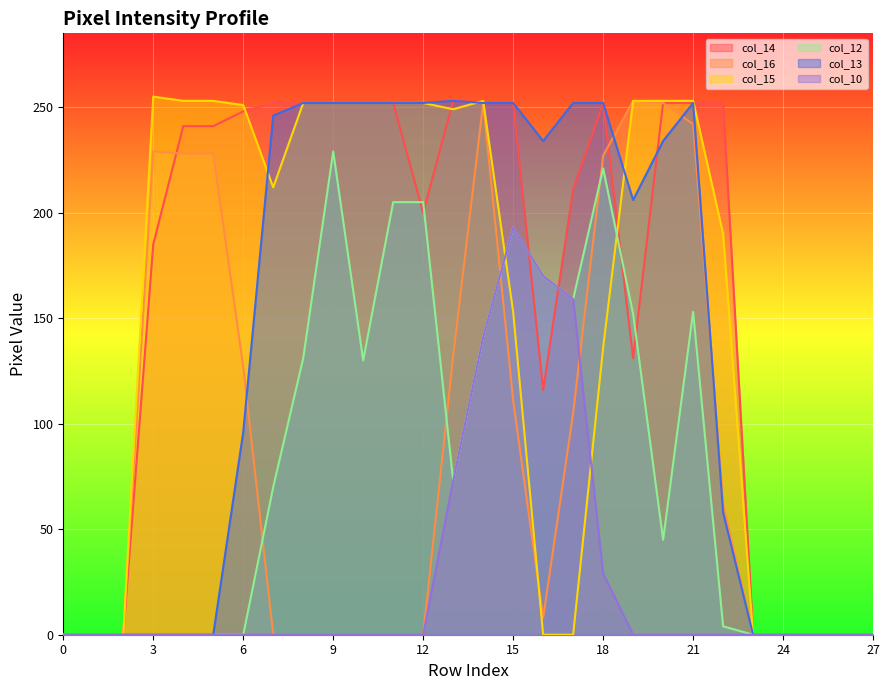

Which series has the widest spread of values?

col_15